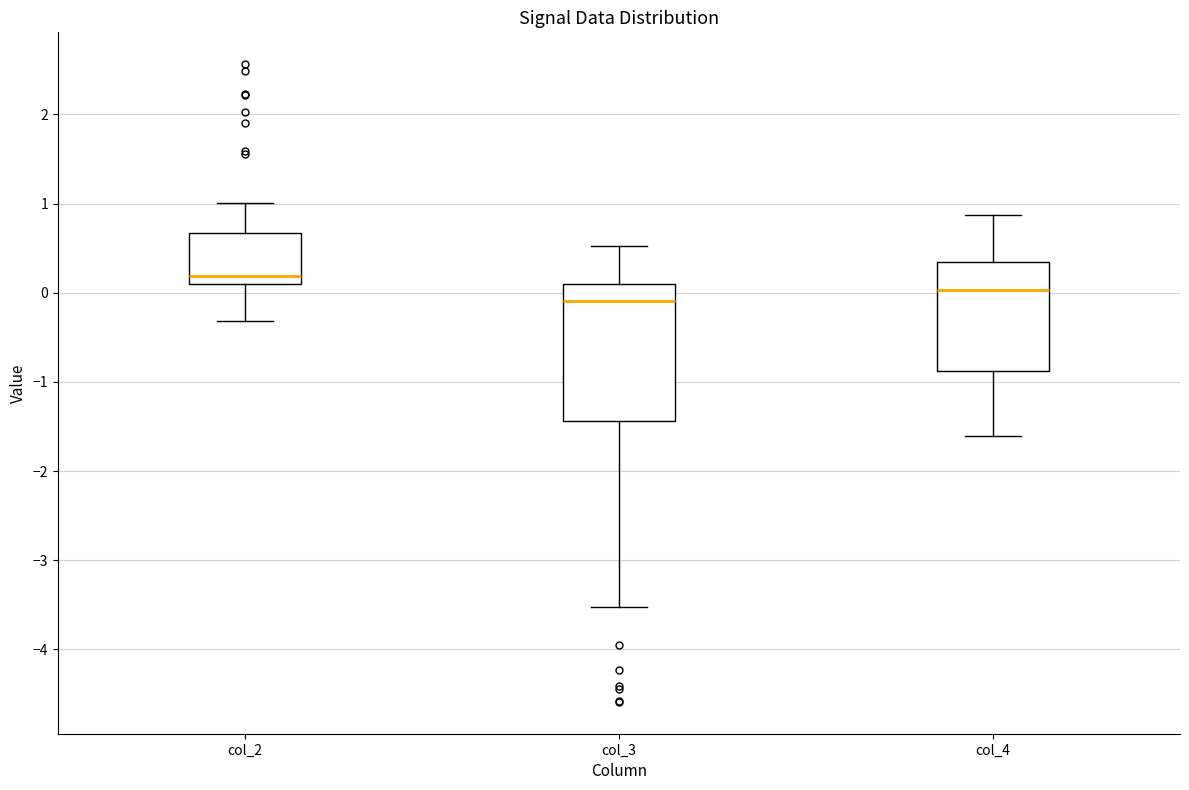

Comparing the boxes themselves (not the whiskers), which one is the tallest?

col_3